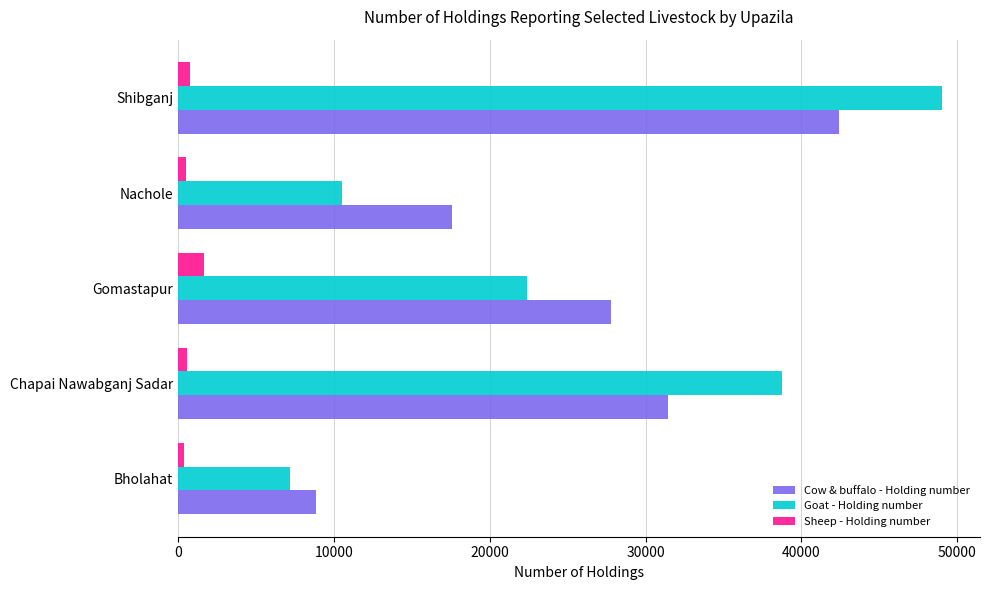

Which series has the widest spread of values?

Goat - Holding number